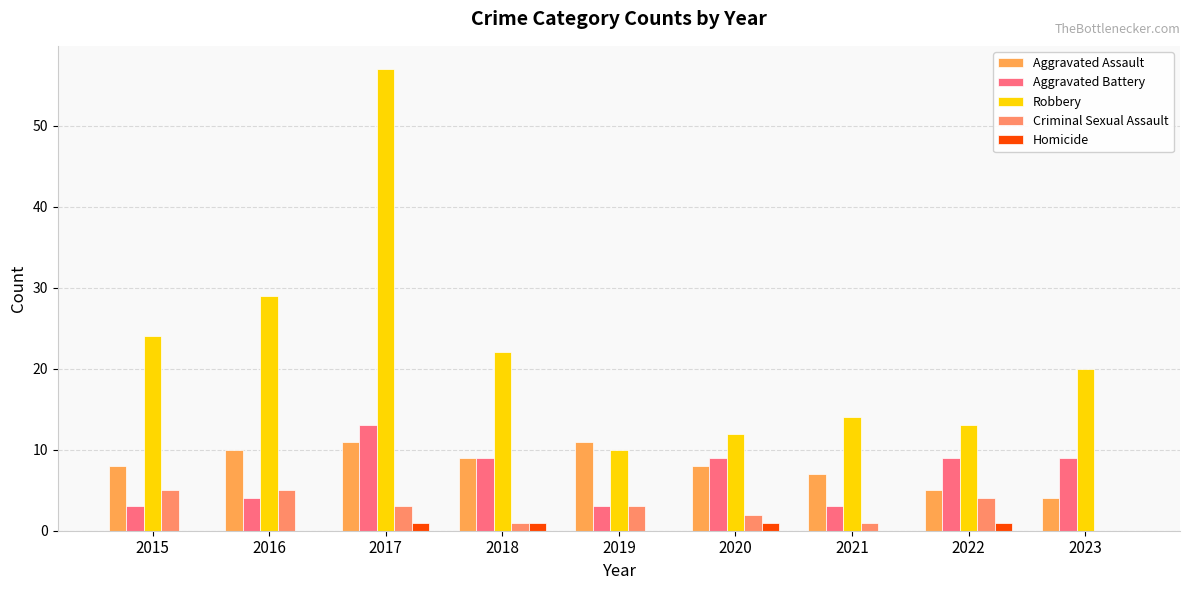

Reading left to right, extract all data points from this chart.

Aggravated Assault: 8	10	11	9	11	8	7	5	4
Aggravated Battery: 3	4	13	9	3	9	3	9	9
Robbery: 24	29	57	22	10	12	14	13	20
Criminal Sexual Assault: 5	5	3	1	3	2	1	4	0
Homicide: 0	0	1	1	0	1	0	1	0